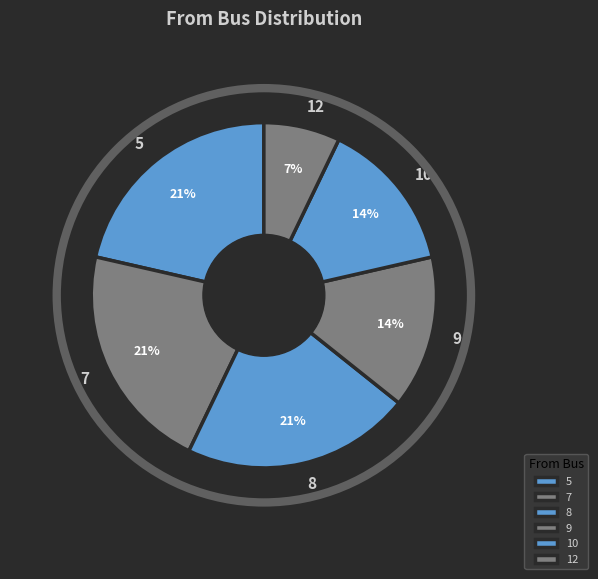

Is it true that 5 is 13% of the pie?

False